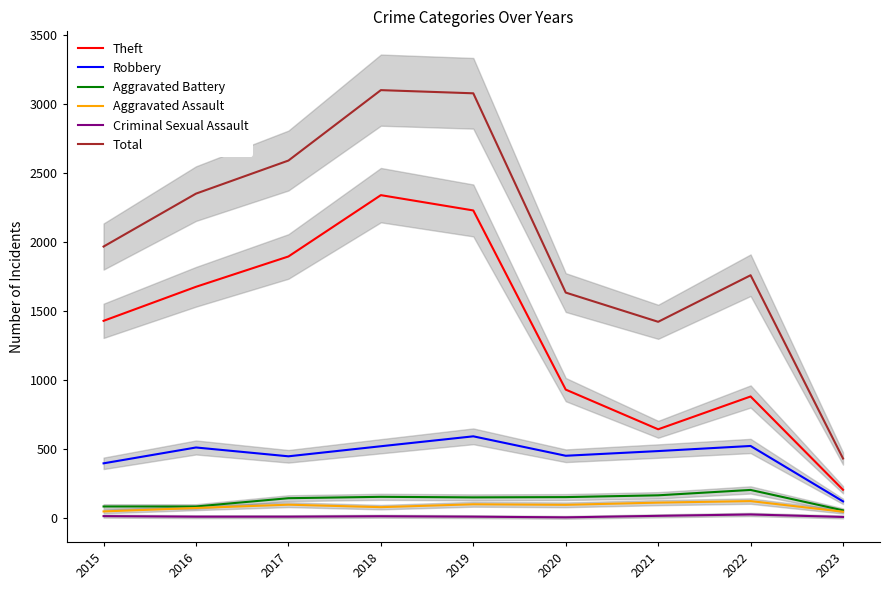

Reading left to right, extract all data points from this chart.

Theft: 2015=1429	2016=1676	2017=1896	2018=2341	2019=2230	2020=930	2021=642	2022=880	2023=203
Robbery: 2015=395	2016=510	2017=446	2018=519	2019=591	2020=450	2021=484	2022=521	2023=119
Aggravated Battery: 2015=82	2016=82	2017=142	2018=152	2019=148	2020=150	2021=163	2022=202	2023=54
Aggravated Assault: 2015=46	2016=71	2017=95	2018=77	2019=98	2020=94	2021=110	2022=121	2023=44
Criminal Sexual Assault: 2015=12	2016=8	2017=8	2018=11	2019=8	2020=3	2021=14	2022=24	2023=6
Total: 2015=1968	2016=2352	2017=2592	2018=3103	2019=3080	2020=1634	2021=1422	2022=1760	2023=430